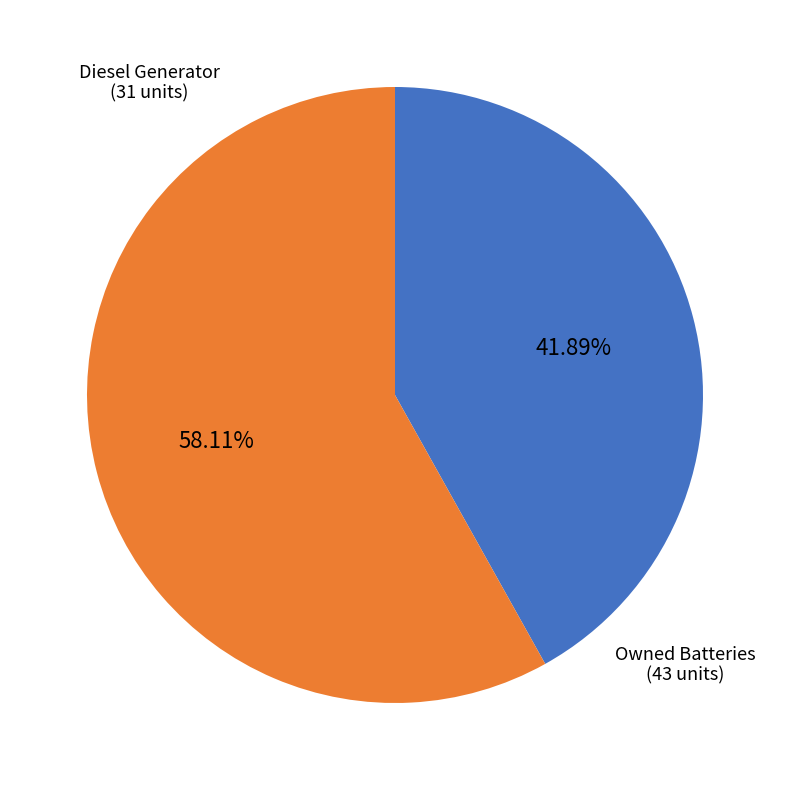

How many slices are in this pie chart?

2